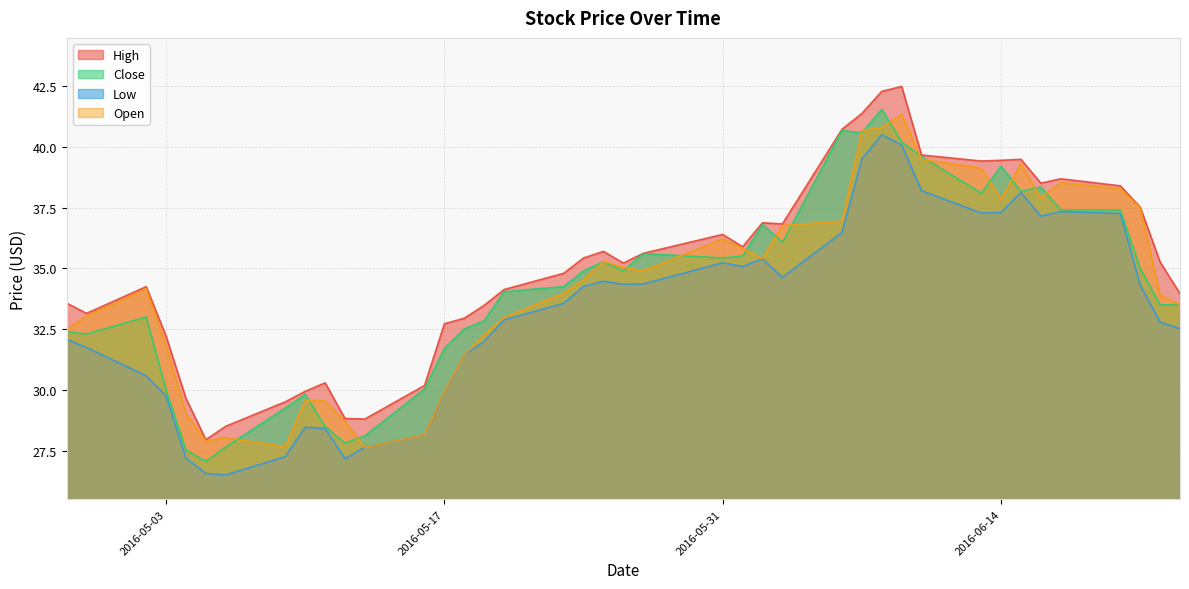

What are all the series names shown in the legend?

High, Close, Low, Open